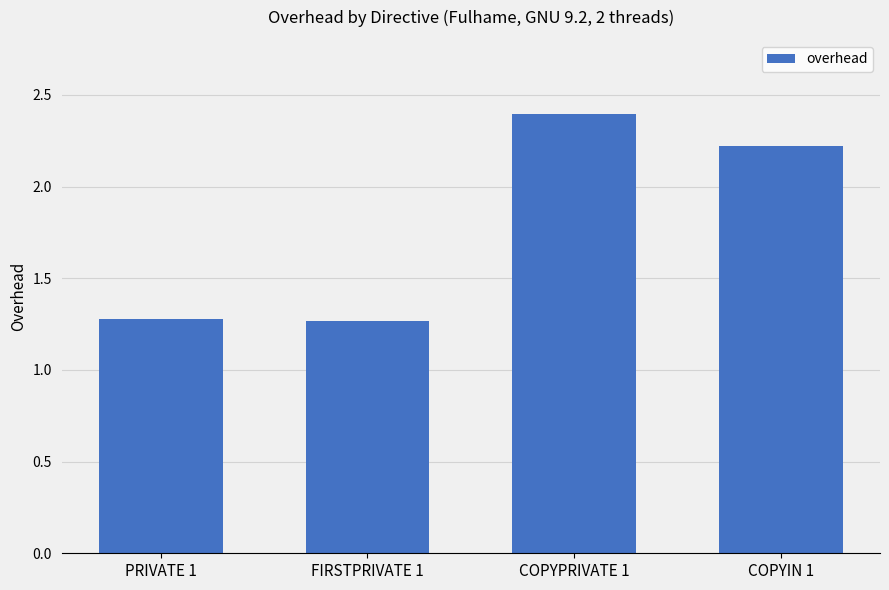

What is the sum of all values?

7.2